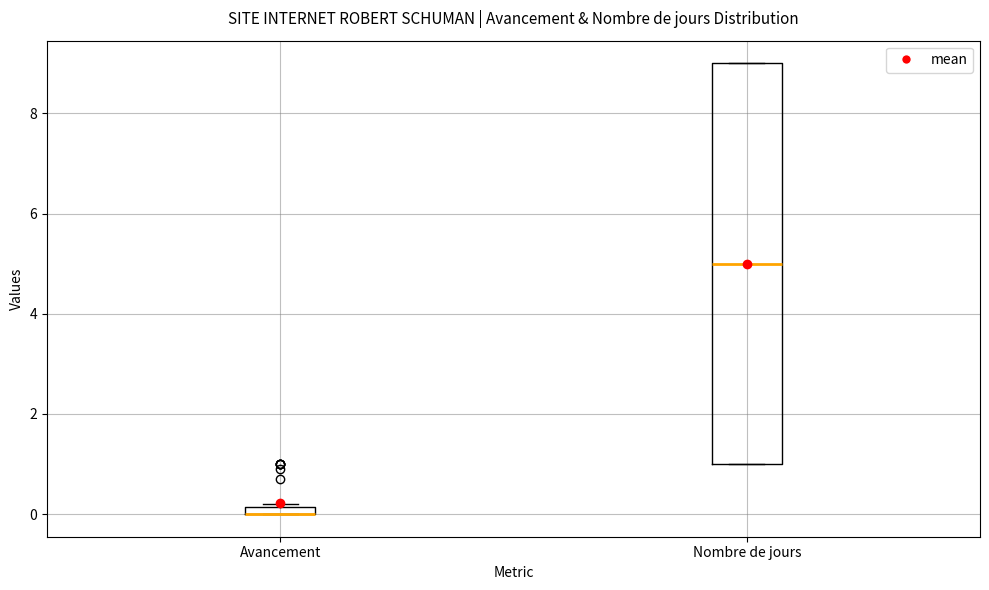

Which box is the tallest, from its lower edge to its upper edge?

Nombre de jours